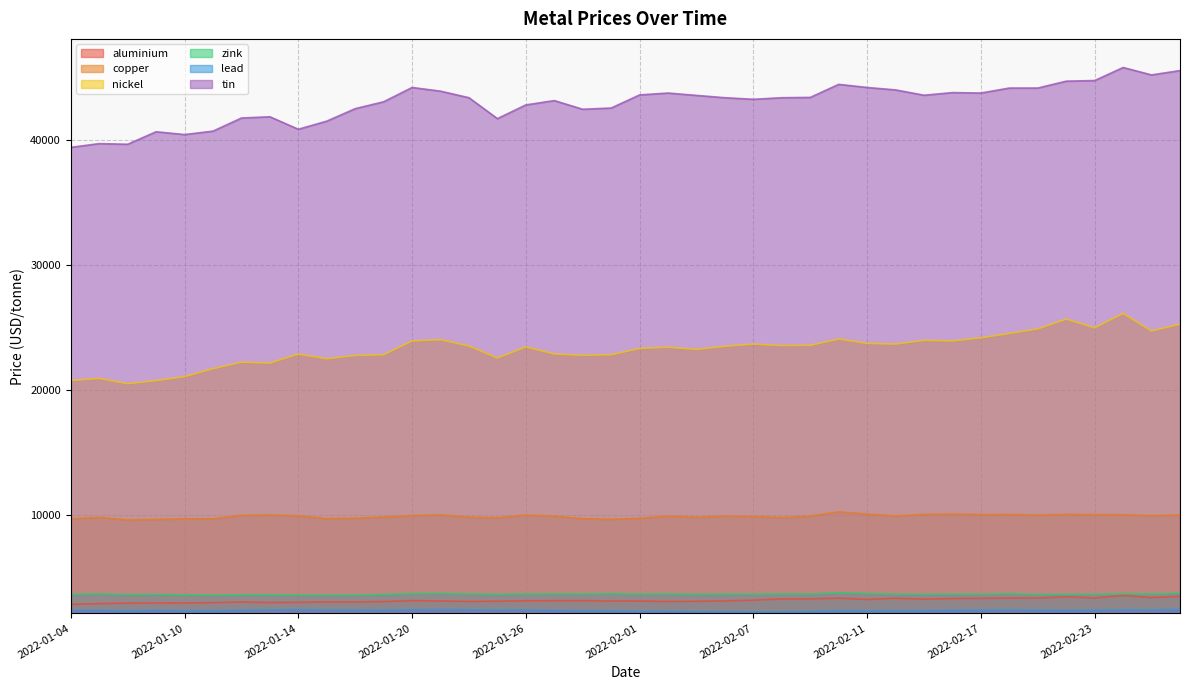

How many data points does each series have?

40